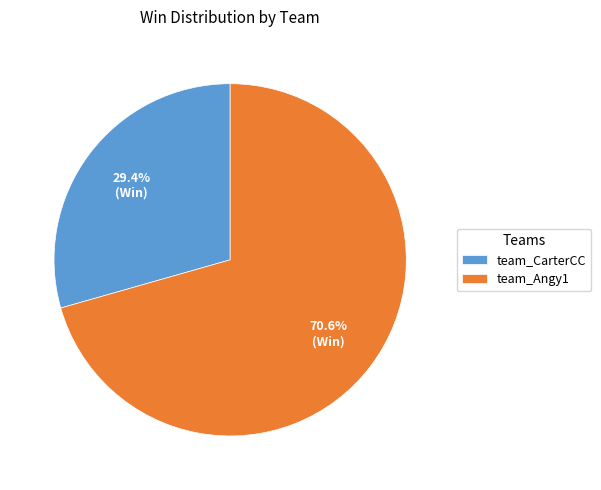

How many slices are in this pie chart?

2